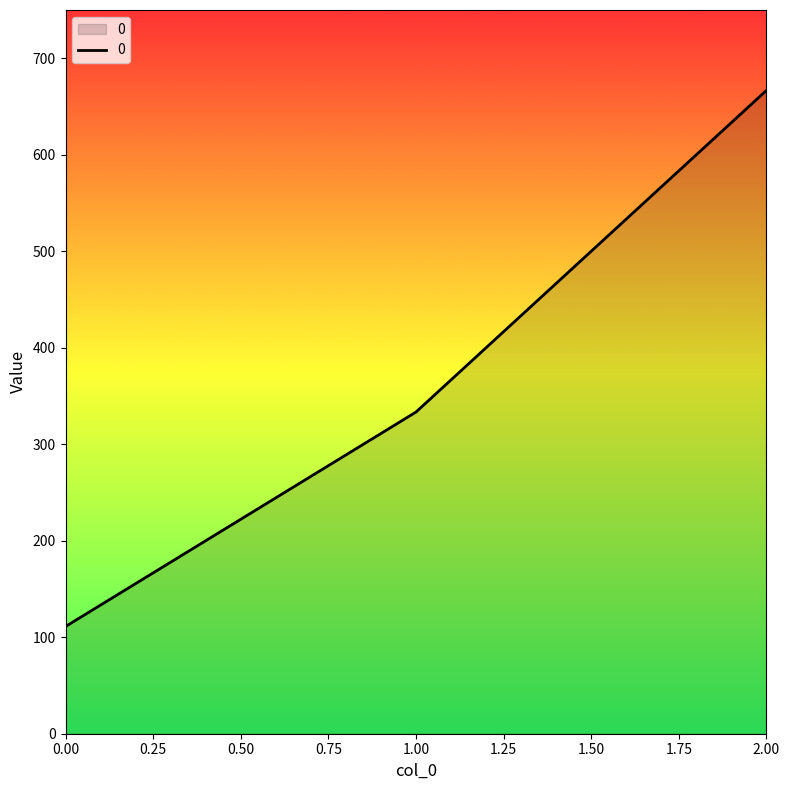

Does the chart display data point markers on the line(s)?

No